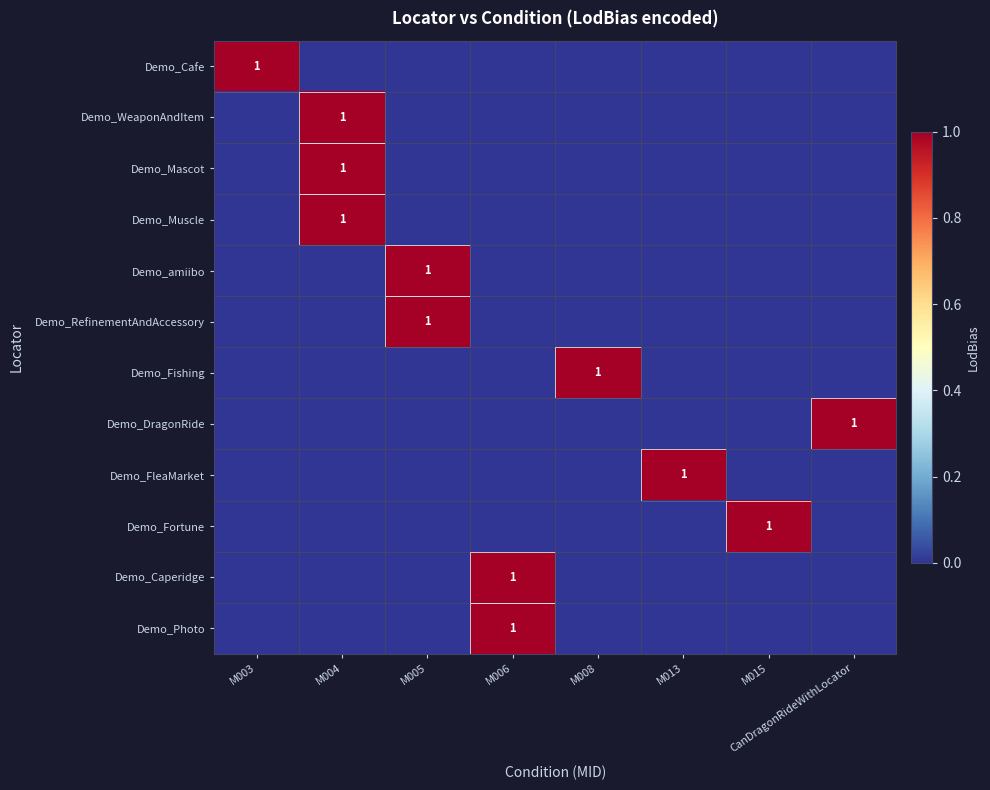

Which category has the lowest value in the Demo_Photo series?

M003